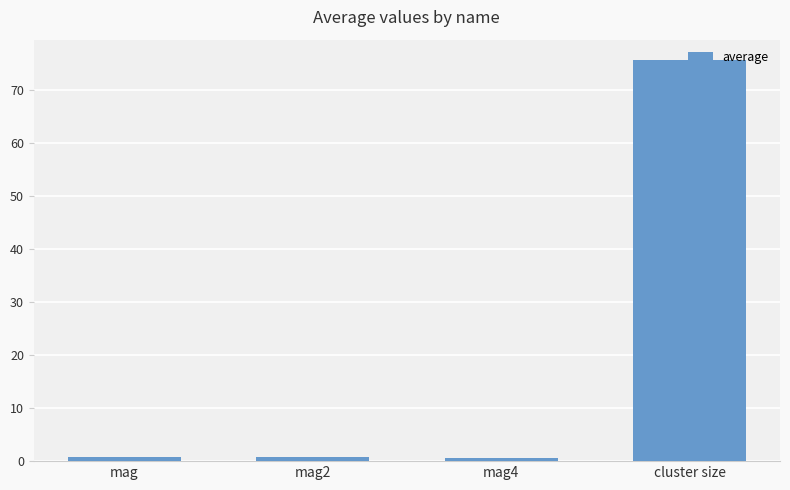

Are the bars horizontal?

No